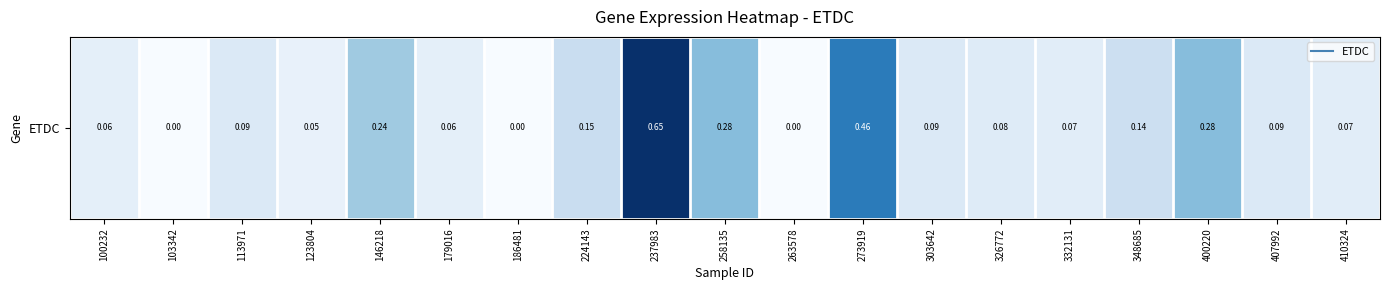

Which category has the highest value across all series?

237983